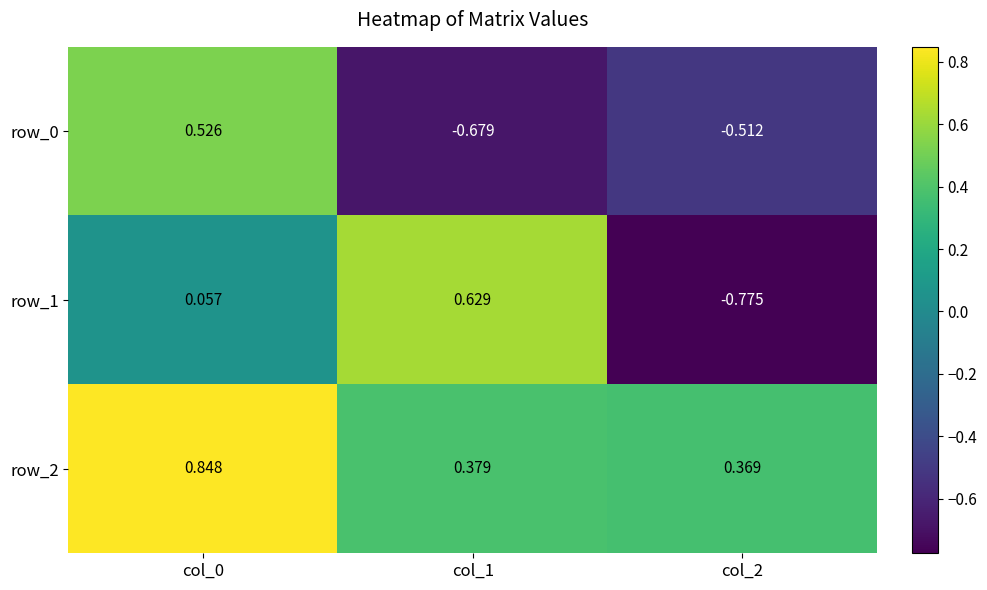

Is the value of row_1 at col_2 greater than the value of row_0 at col_1?

No